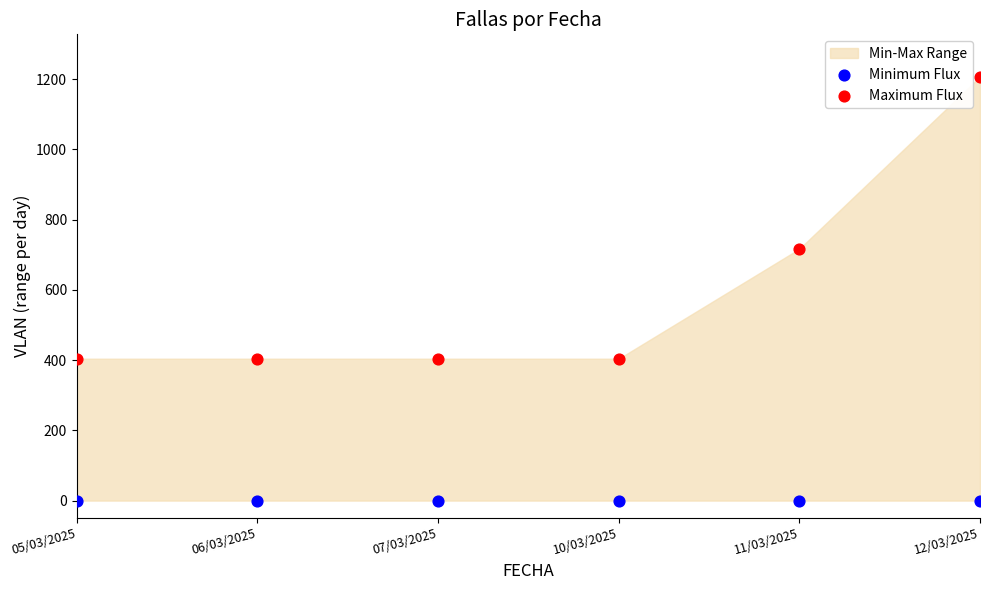

Which series contains the highest Y value?

Maximum Flux